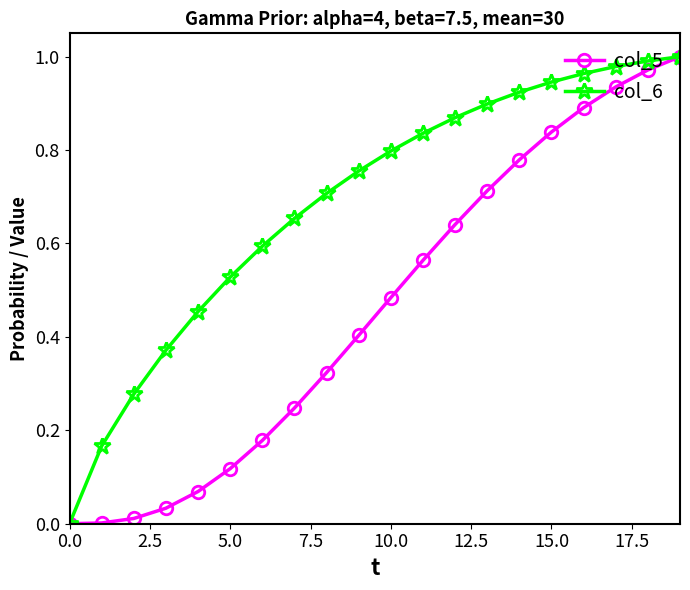

Which series has the largest total across all categories?

col_6